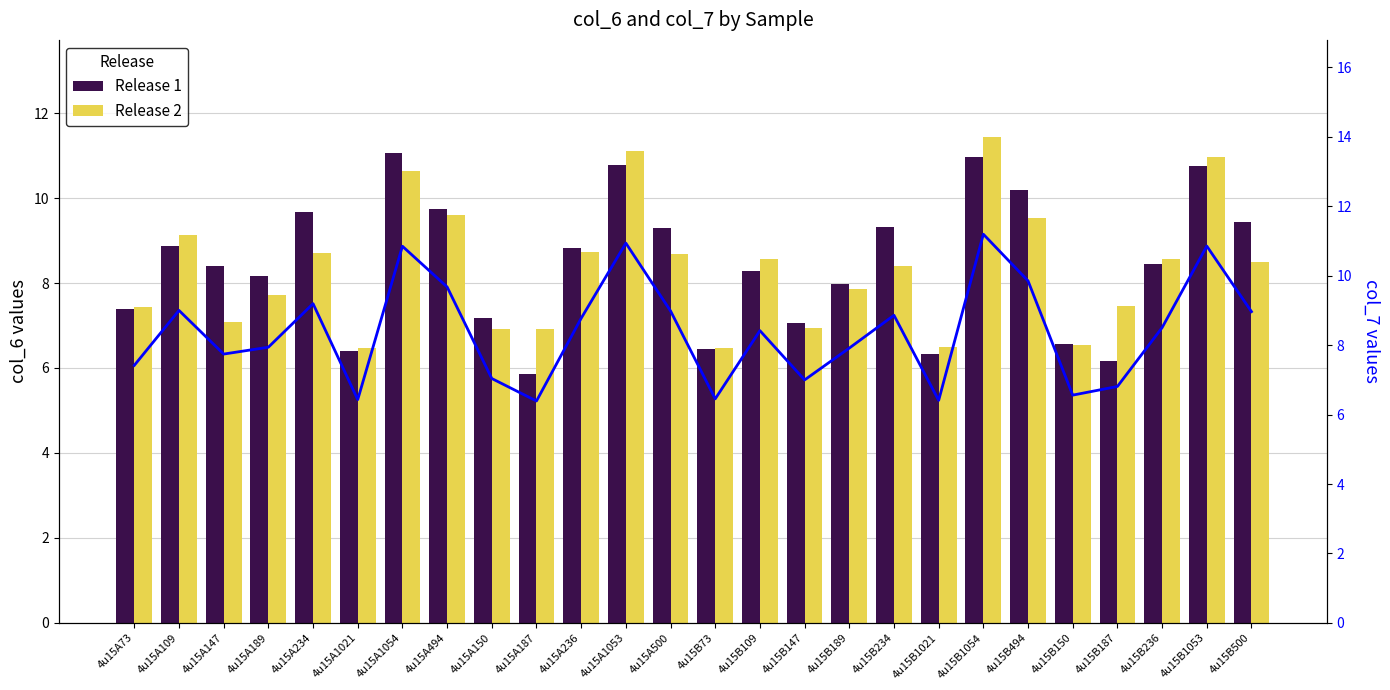

What is the sum of all Average (col_6+col_7)/2 values?

218.2